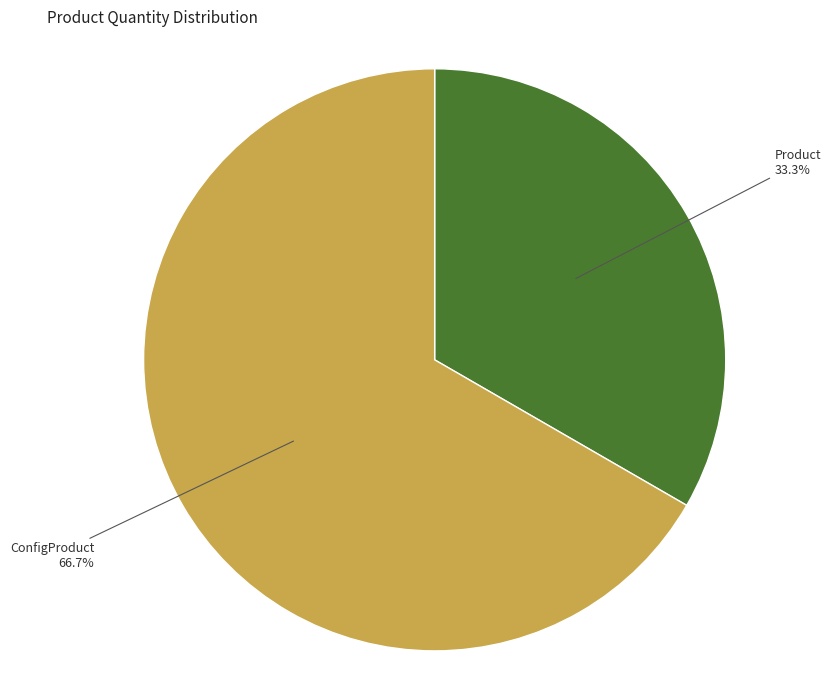

To the nearest percent, what percentage of the pie is Product?

33%